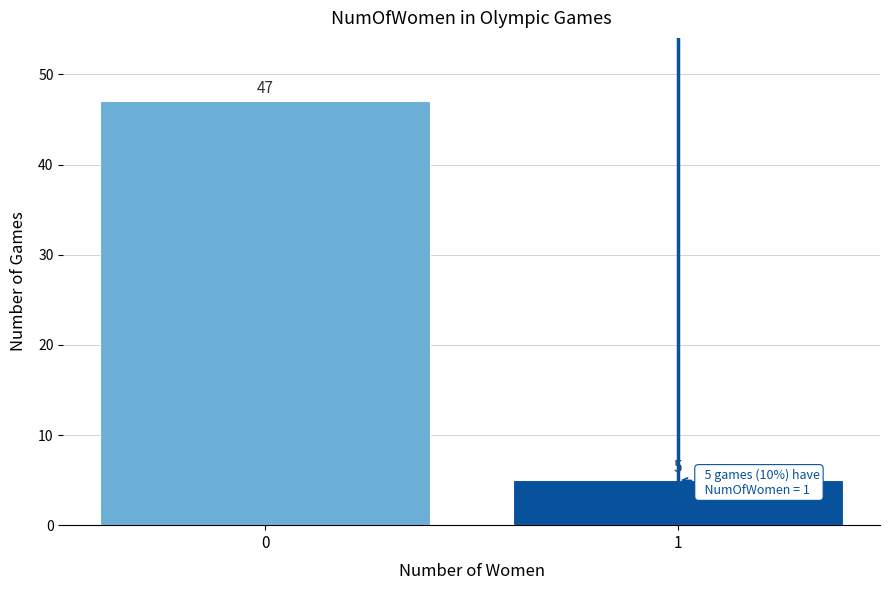

Reading left to right, transcribe all the data shown in this chart.

47	5